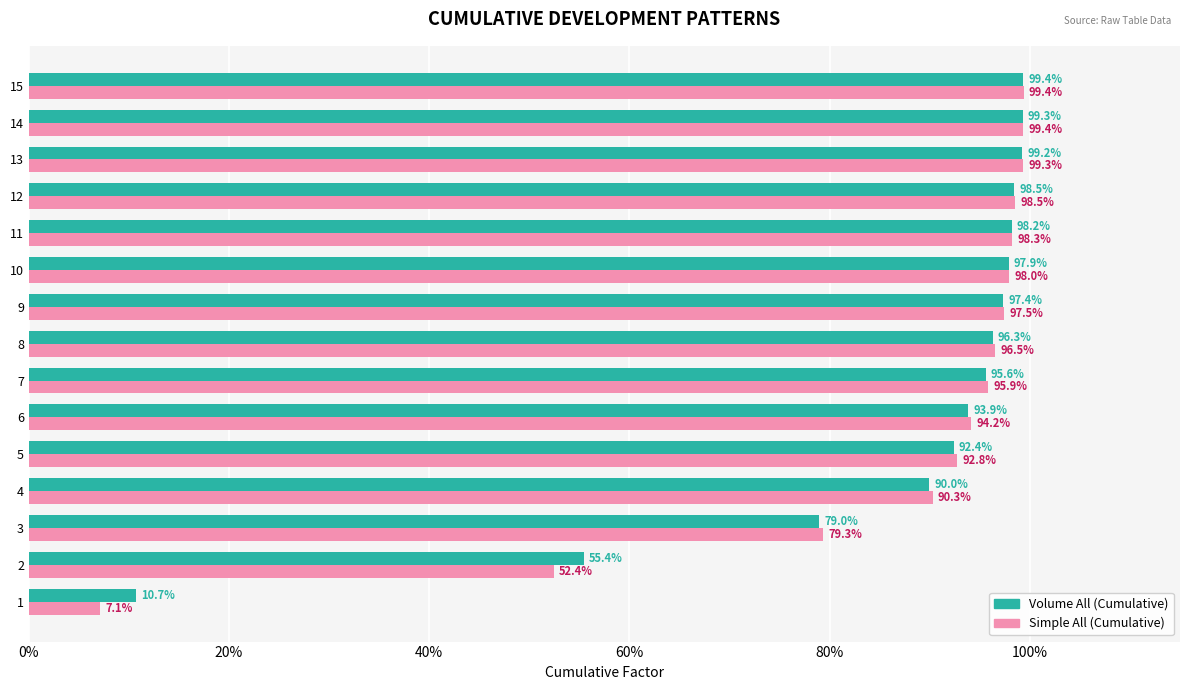

List the series in order of their peak value, lowest first.

Volume All (Cumulative), Simple All (Cumulative)